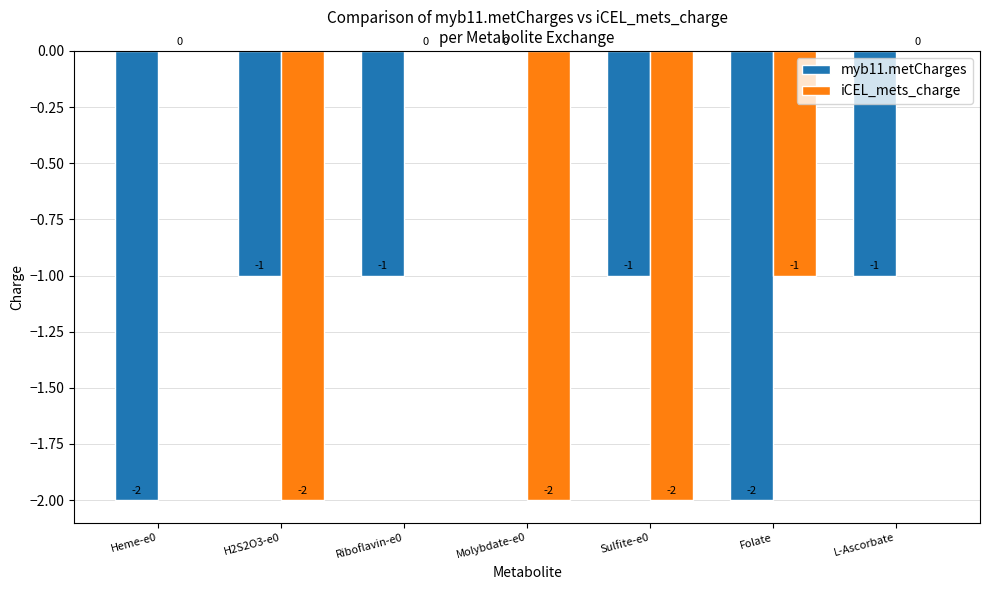

At which label does iCEL_mets_charge first exceed -1?

Heme-e0